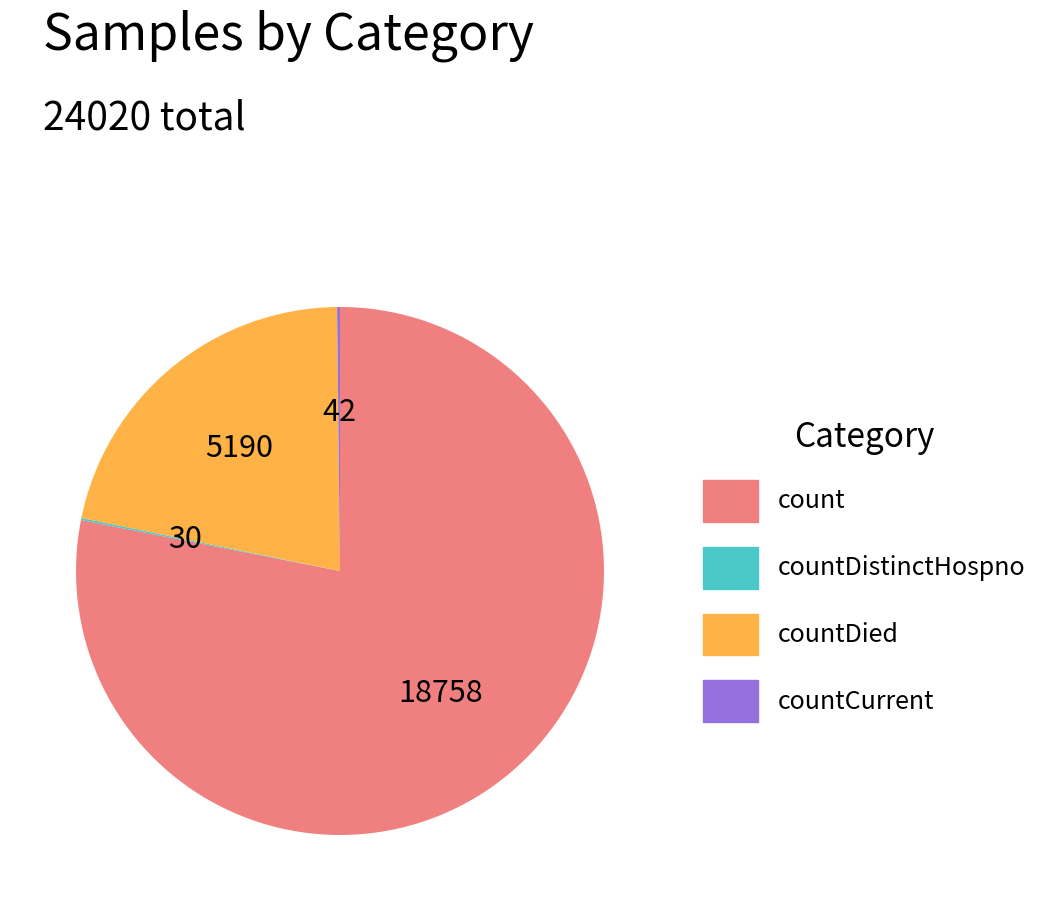

Is there any slice that represents more than half of the pie?

Yes